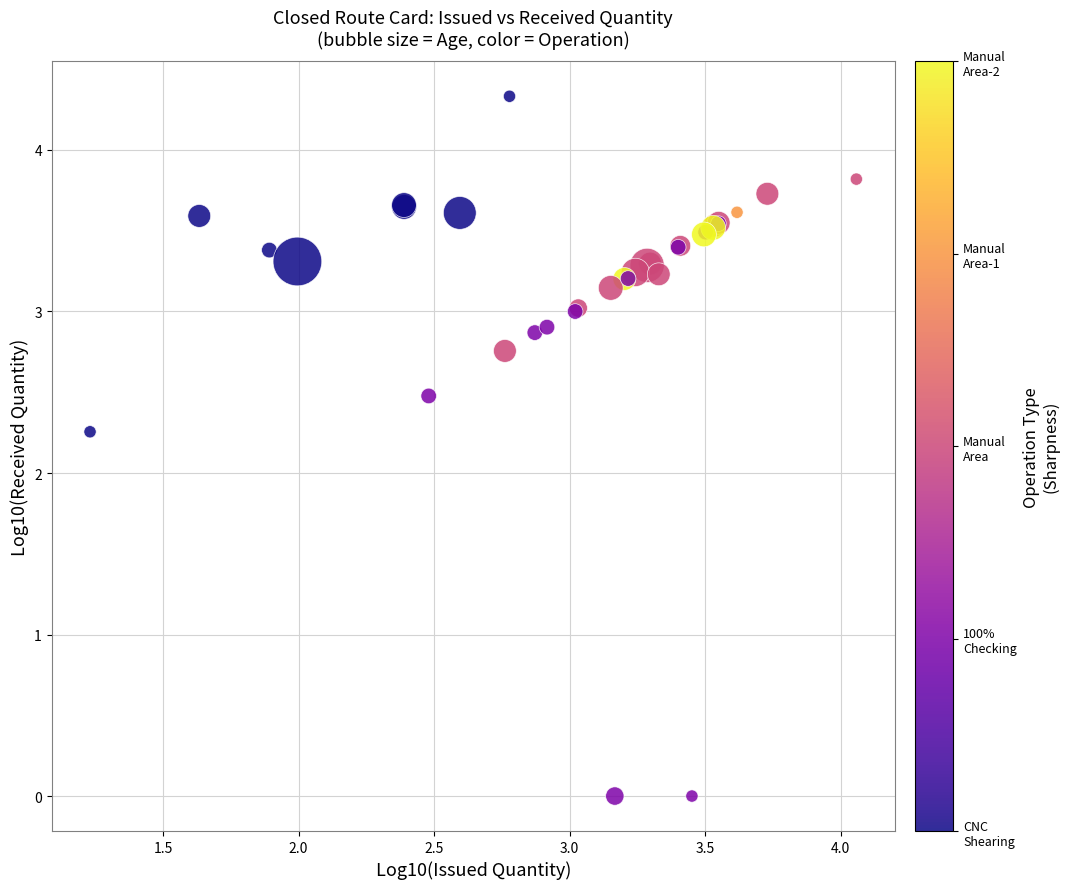

What Y value in the scatter plot is closest to 2?

2.3